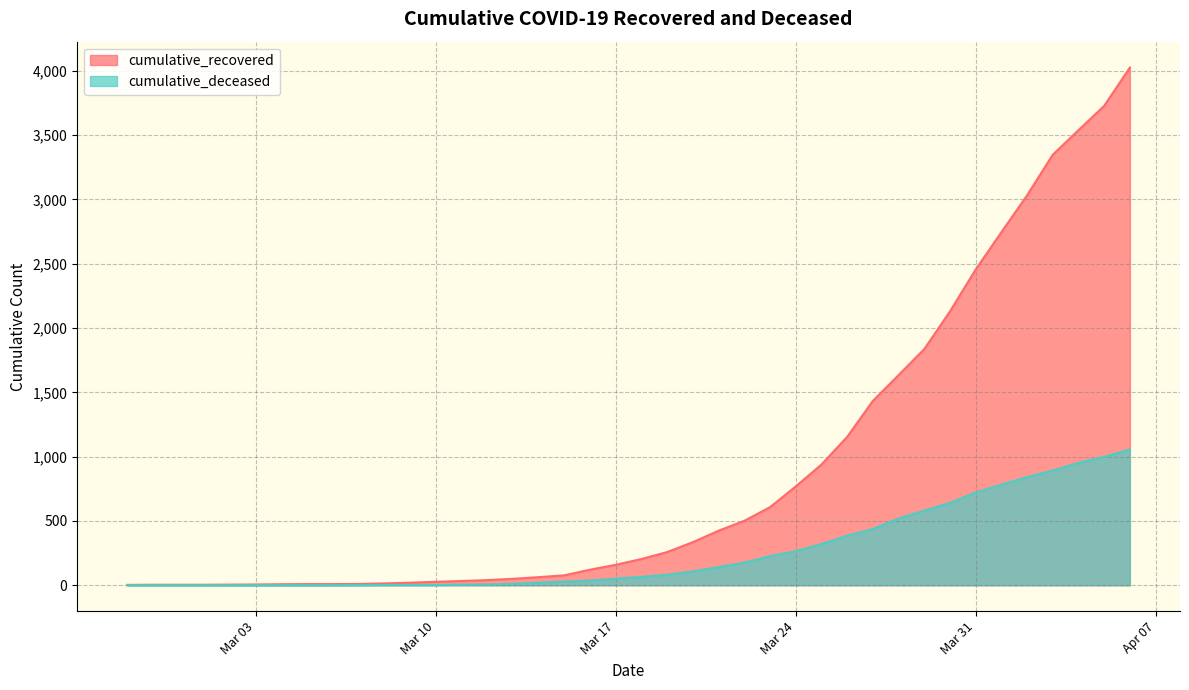

True or false: cumulative_deceased has a value of 3 at 2020-03-09.

False